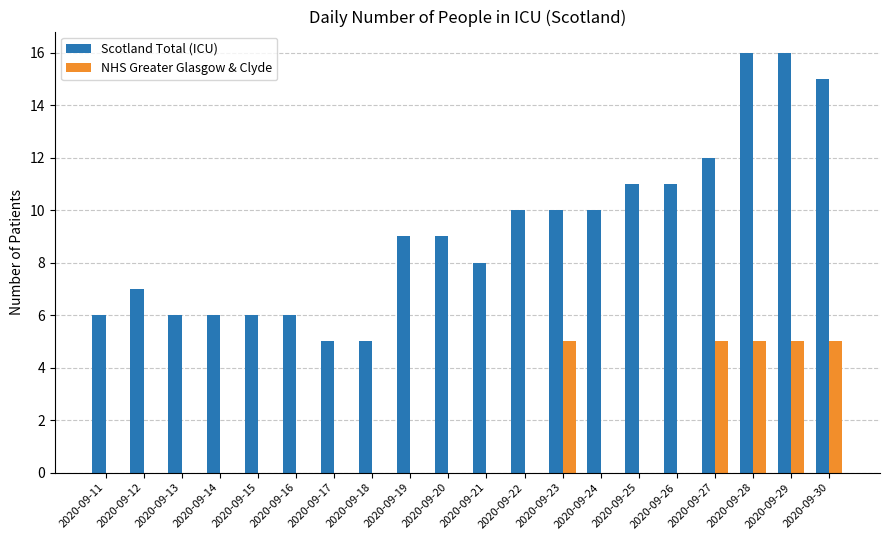

Is it true that NHS Greater Glasgow & Clyde equals 0 at 2020-09-13?

True